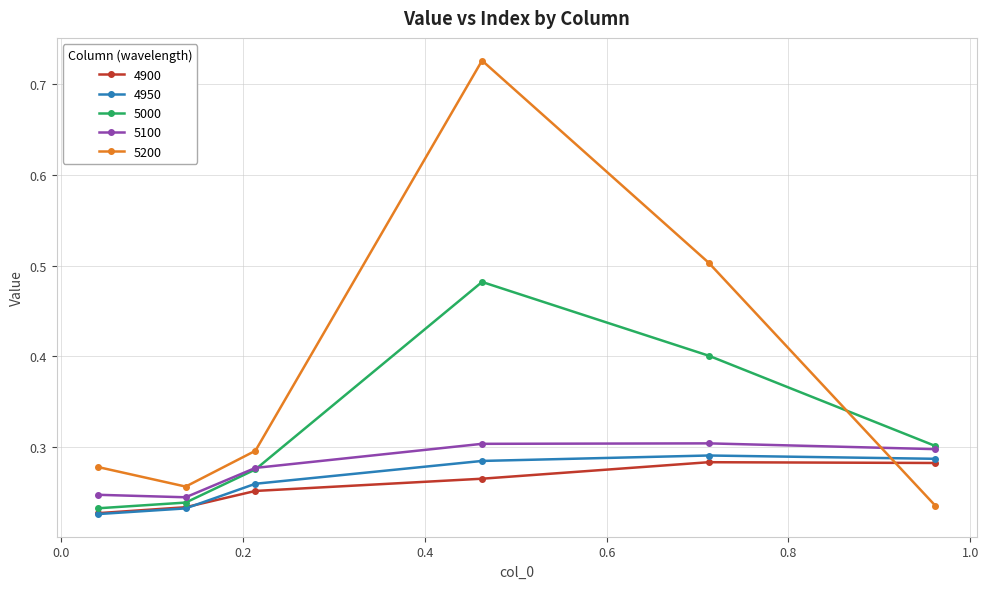

Count the 5100 values in the range 0 to 1.

6